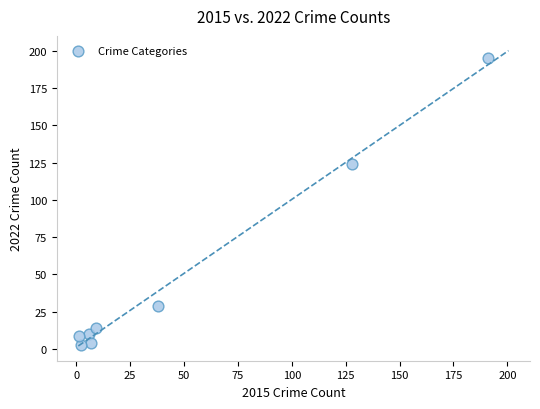

What is the range of Y values (max minus min)?

192